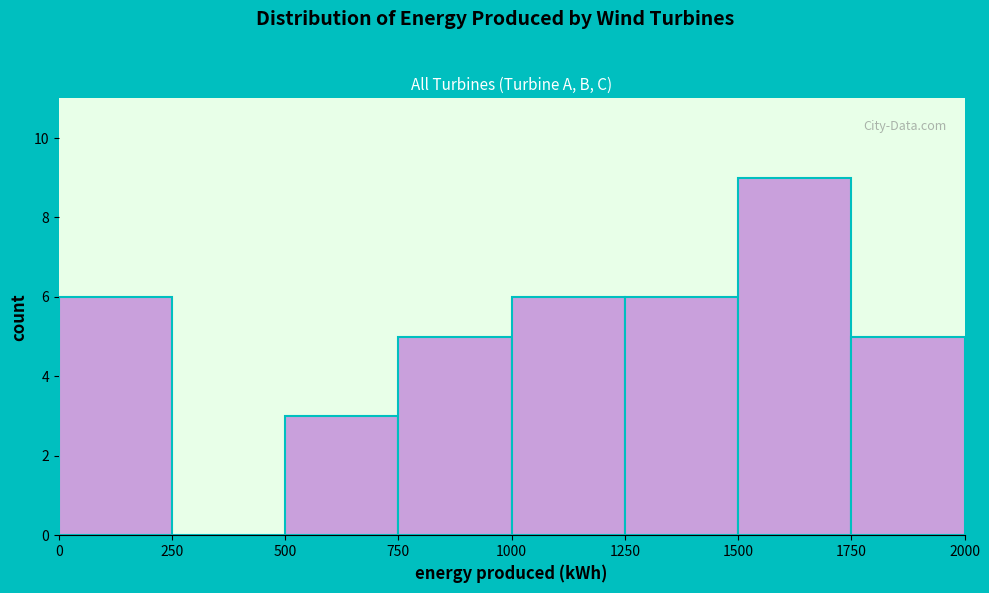

Which range on the x-axis has the tallest bar?

1500 to 1750